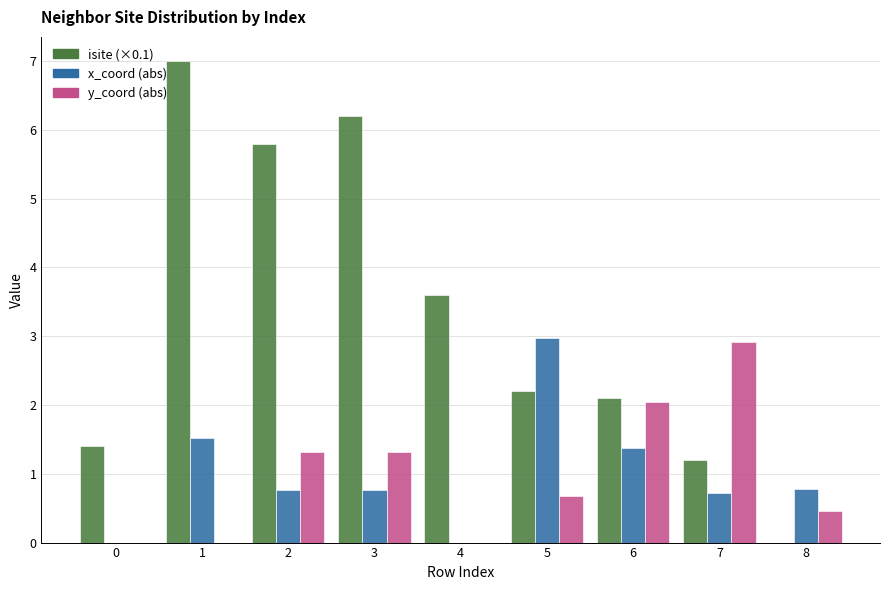

What is the total value across all series at 7?

4.8